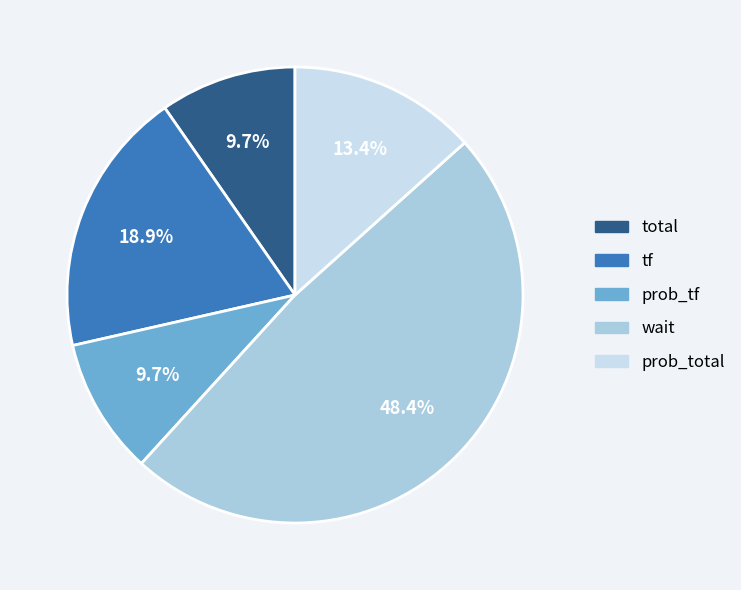

What is the ratio of the value at prob_tf to the value at total?

1.0